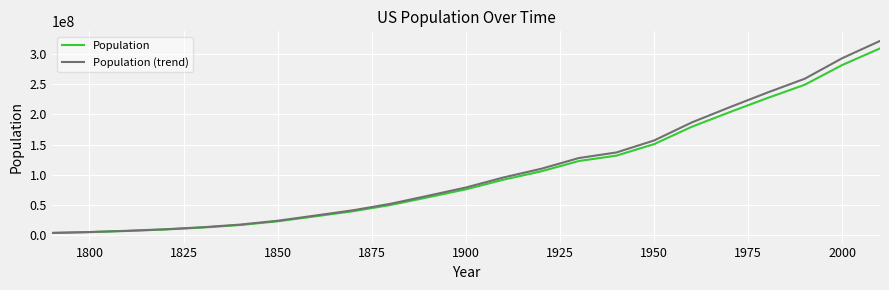

What is the highest value of the Population (trend) series?

321095359.5